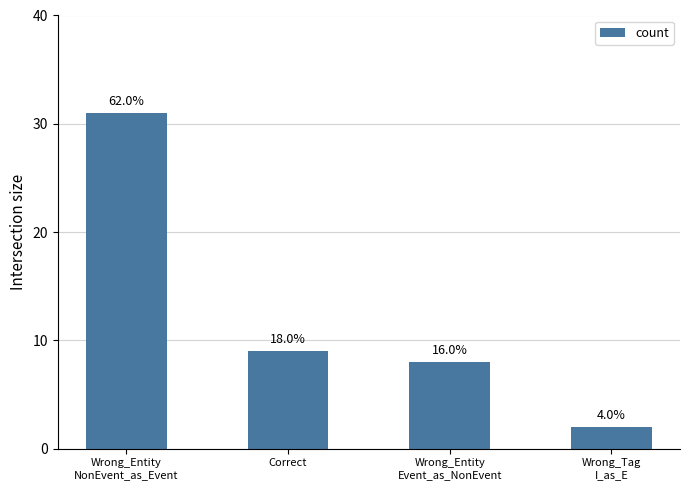

Reading left to right, list all the values displayed in this chart.

Wrong_Entity
NonEvent_as_Event=31	Correct=9	Wrong_Entity
Event_as_NonEvent=8	Wrong_Tag
I_as_E=2